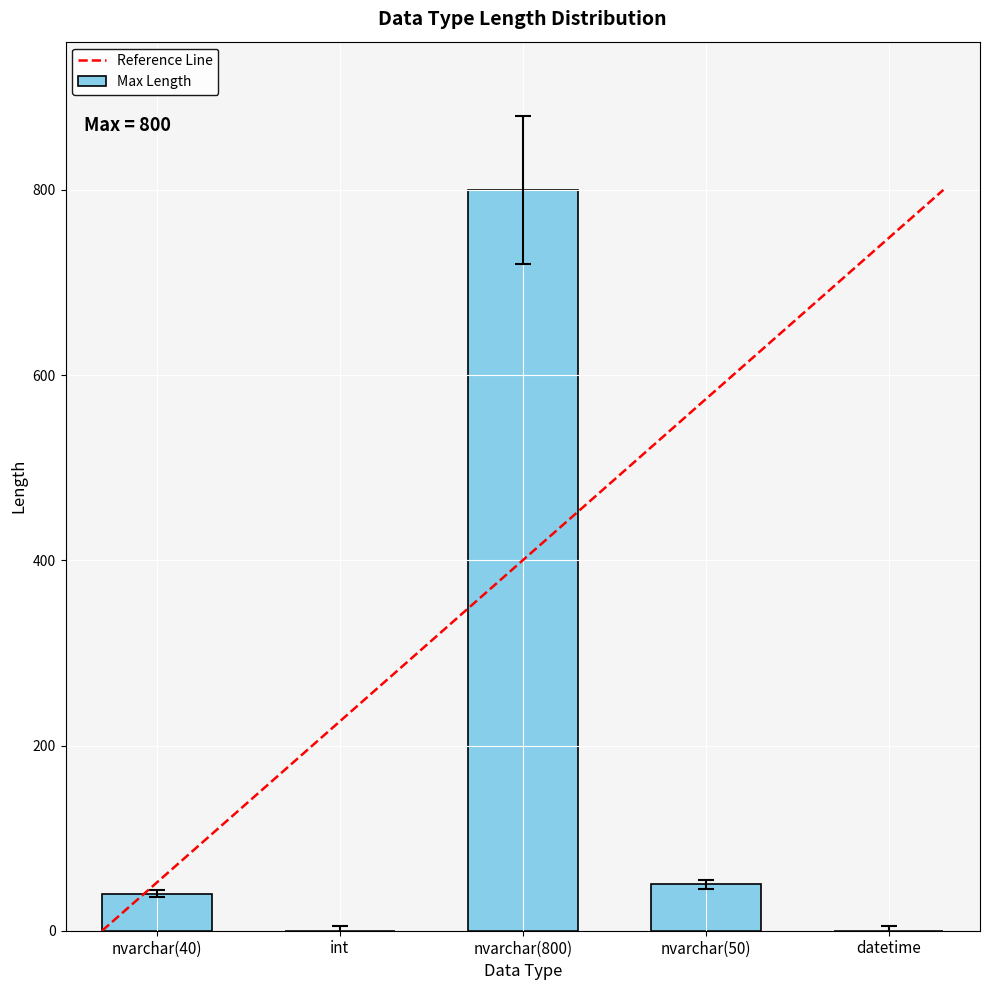

Is it true that the value at nvarchar(800) is 1051?

False